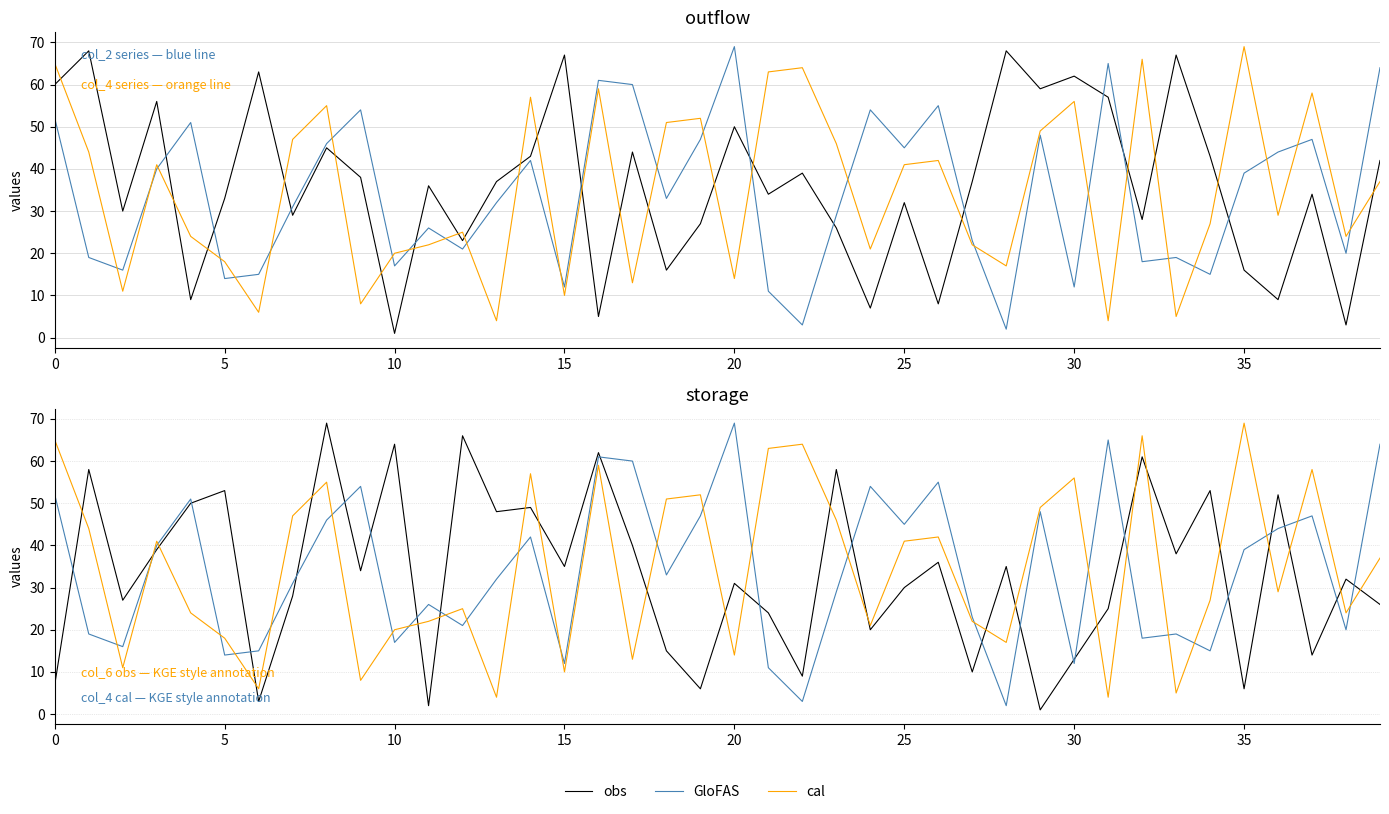

Which series has the largest total across all categories?

cal